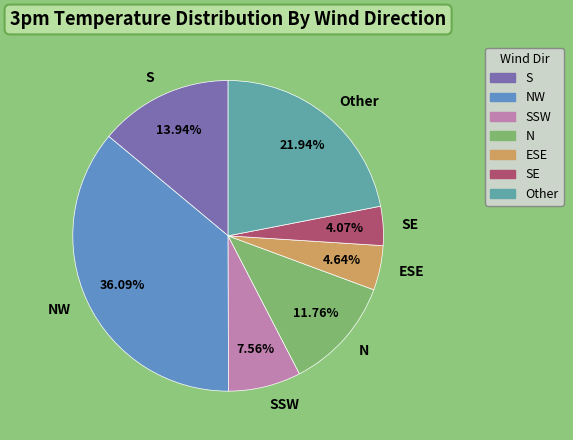

Rank the categories by value from highest to lowest.

NW, Other, S, N, SSW, ESE, SE